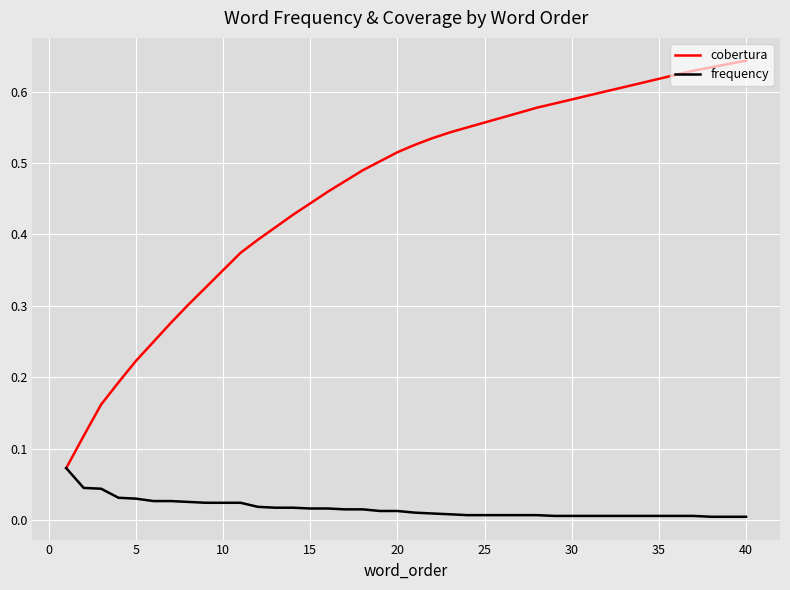

Count the number of categories in the chart.

40